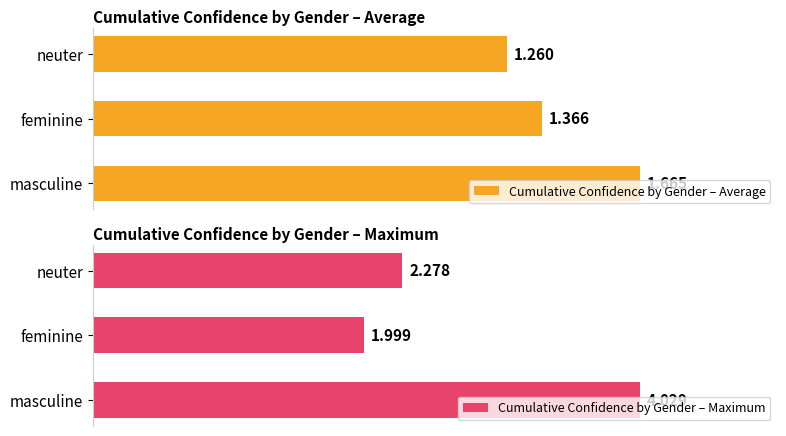

At which label does Cumulative Confidence by Gender – Average reach its peak?

masculine